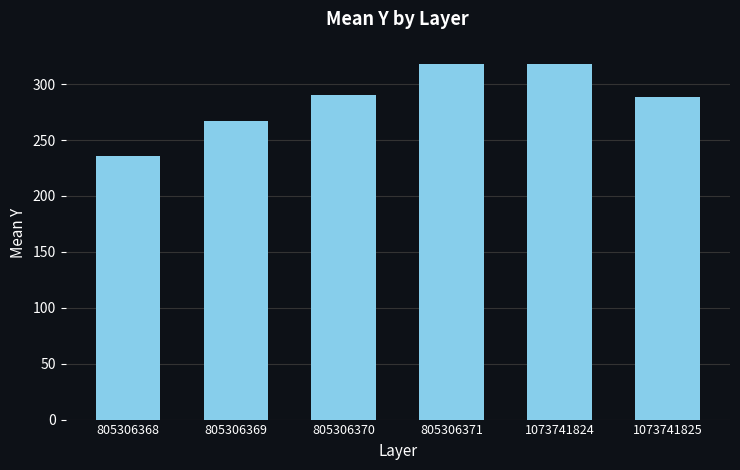

How many data points does each series have?

6